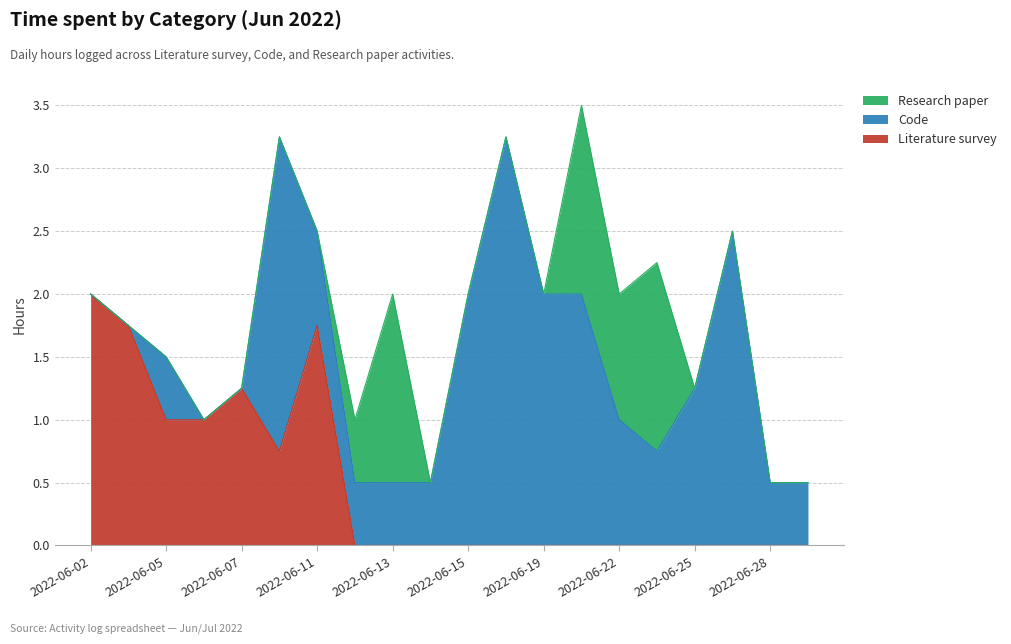

In Literature survey, how many points are lower than both neighbors (excluding endpoints)?

1